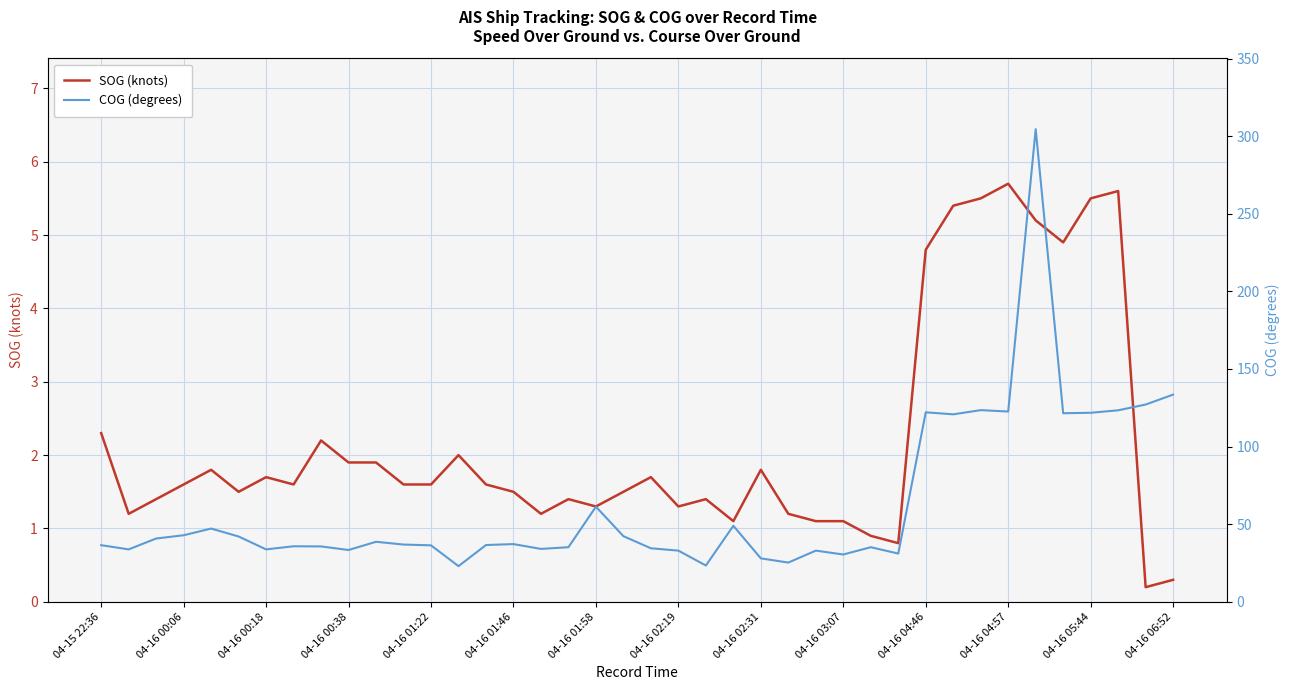

Where does the SOG (knots) series first go above 1?

04-15 22:36